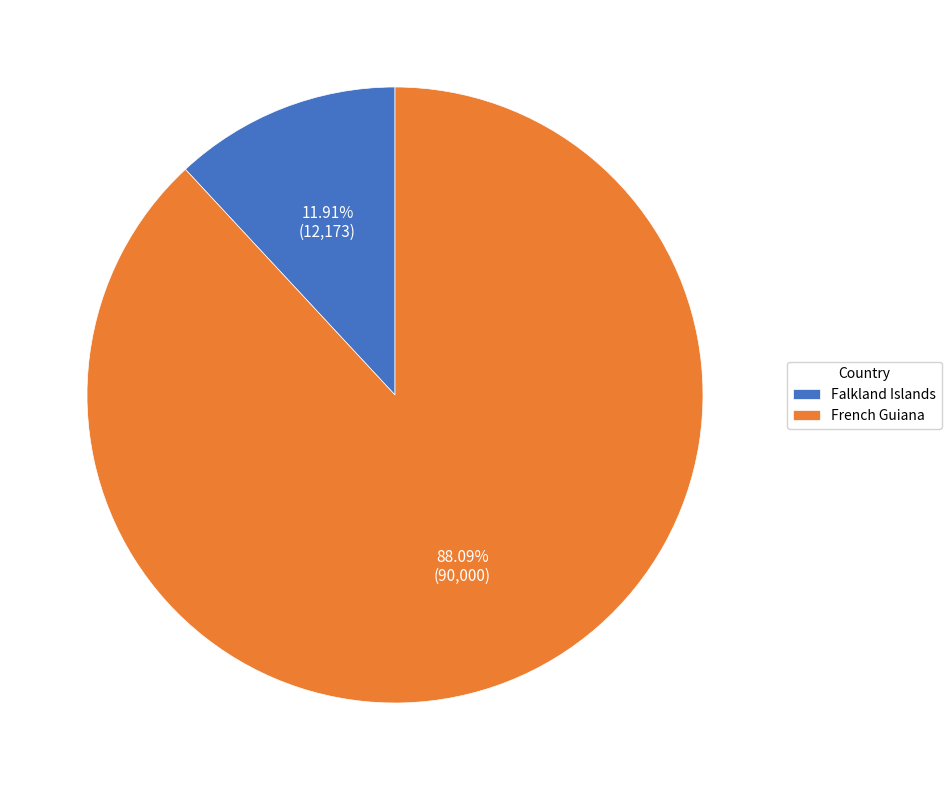

Do French Guiana and Falkland Islands together represent more than half of the pie?

Yes